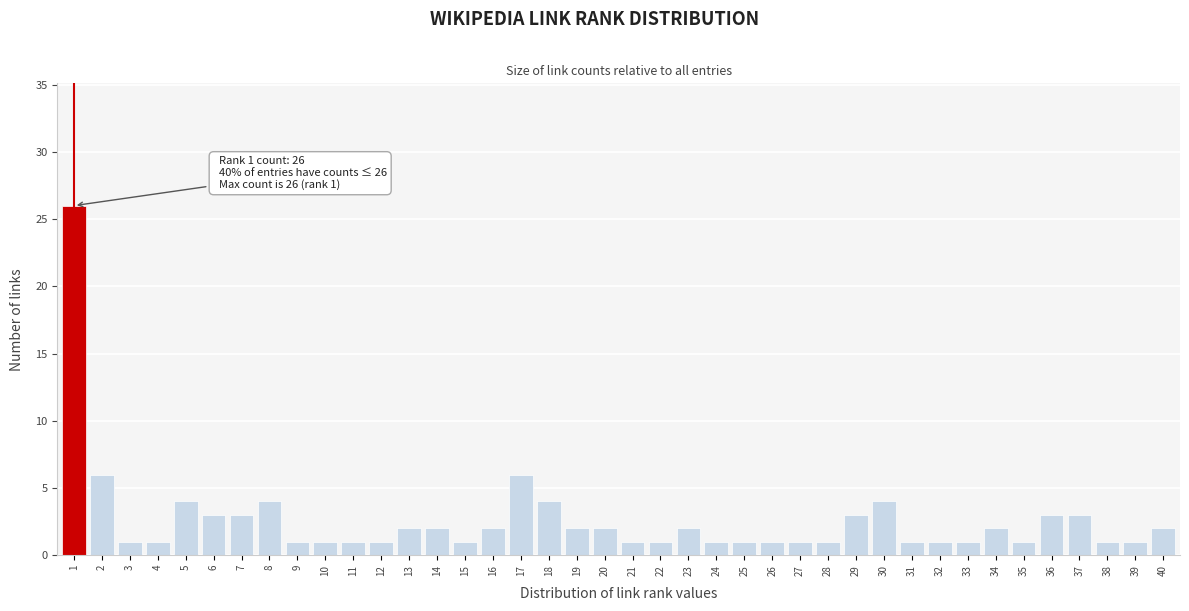

Approximately how many times larger is the value at 36 compared to 32?

3.0